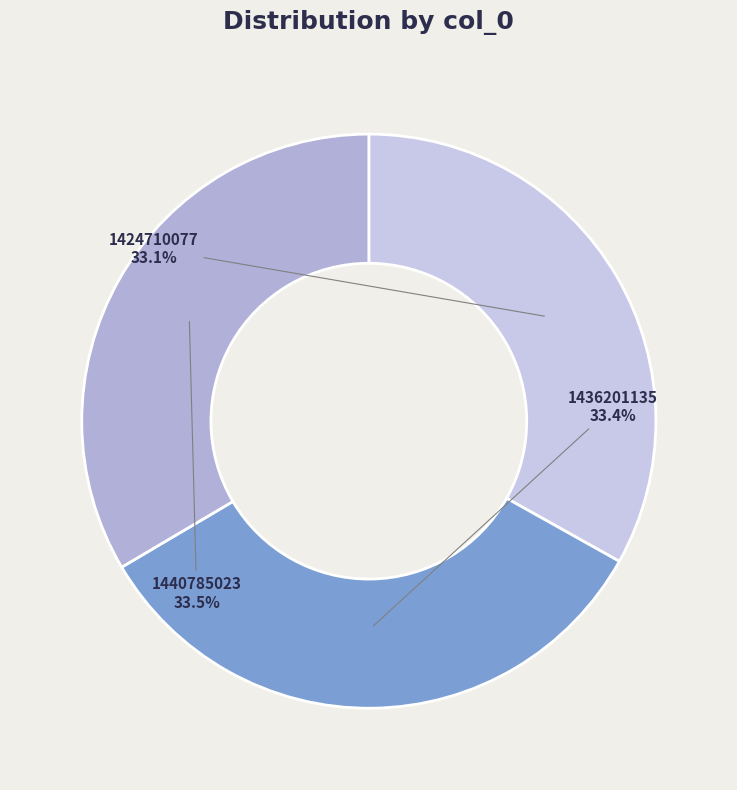

What is the ratio of the value at 1440785023 to the value at 1436201135?

1.0